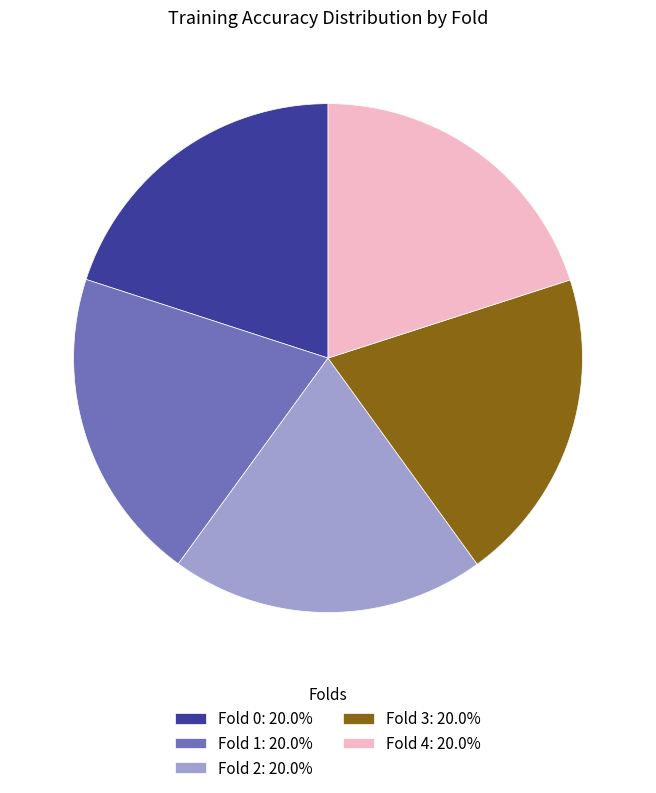

Combined, do Fold 1: 20.0% and Fold 2: 20.0% account for over 50%?

No